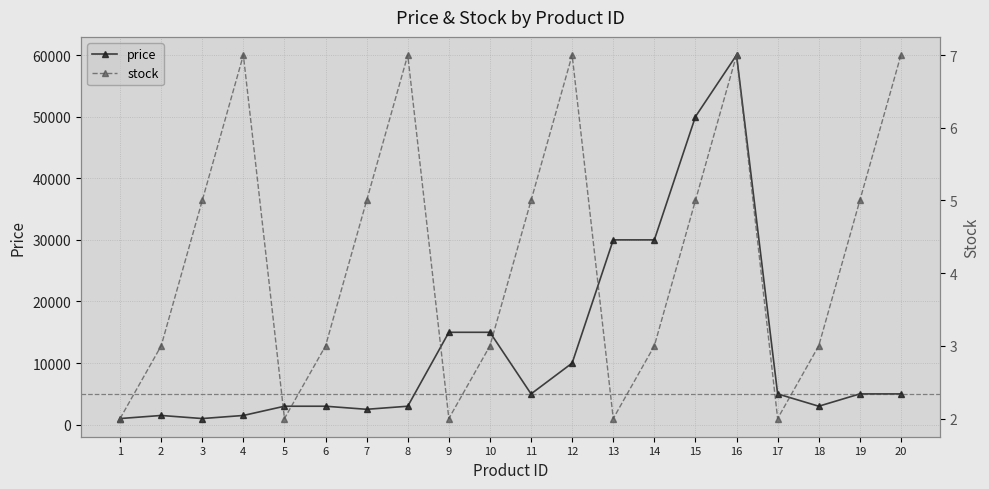

Which series changed the most between 10 and 13?

price